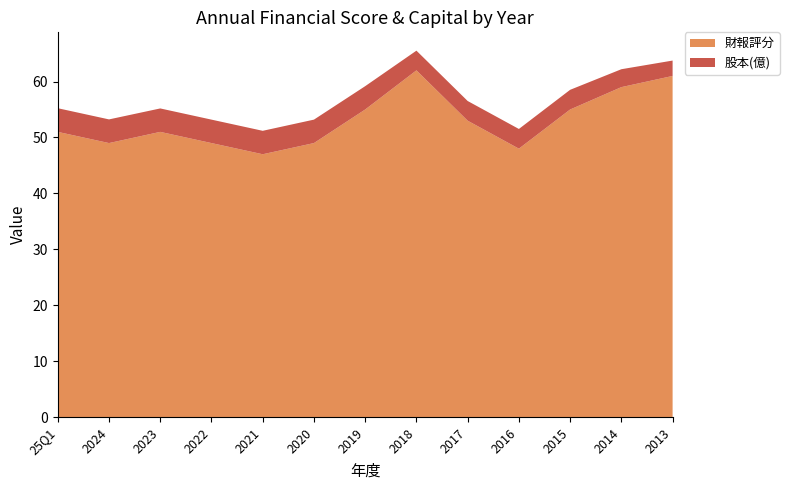

Reading left to right, list all the values displayed in this chart.

財報評分: 25Q1=51.0	2024=49.0	2023=51.0	2022=49.0	2021=47.0	2020=49.0	2019=55.0	2018=62.0	2017=53.0	2016=48.0	2015=55.0	2014=59.0	2013=61.0
股本(億): 25Q1=4.2	2024=4.2	2023=4.2	2022=4.2	2021=4.2	2020=4.2	2019=4.2	2018=3.5	2017=3.5	2016=3.5	2015=3.5	2014=3.2	2013=2.8